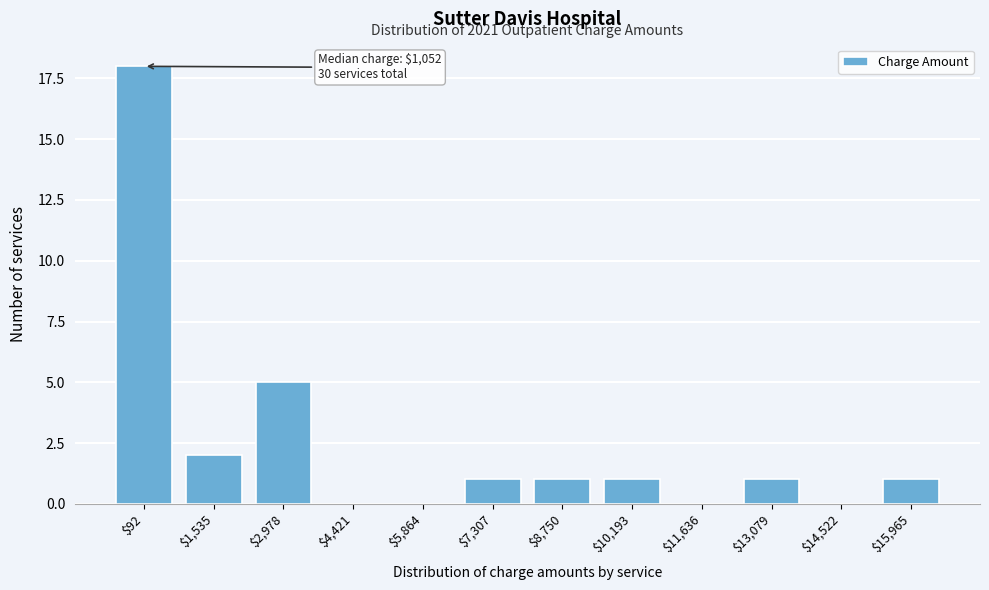

Which category has the highest value across all series?

$92